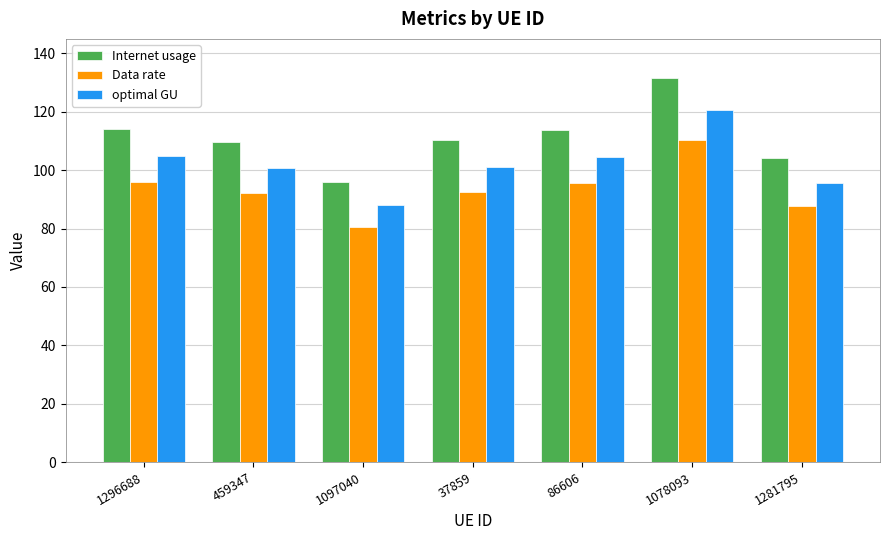

How many bars are there in each group?

3